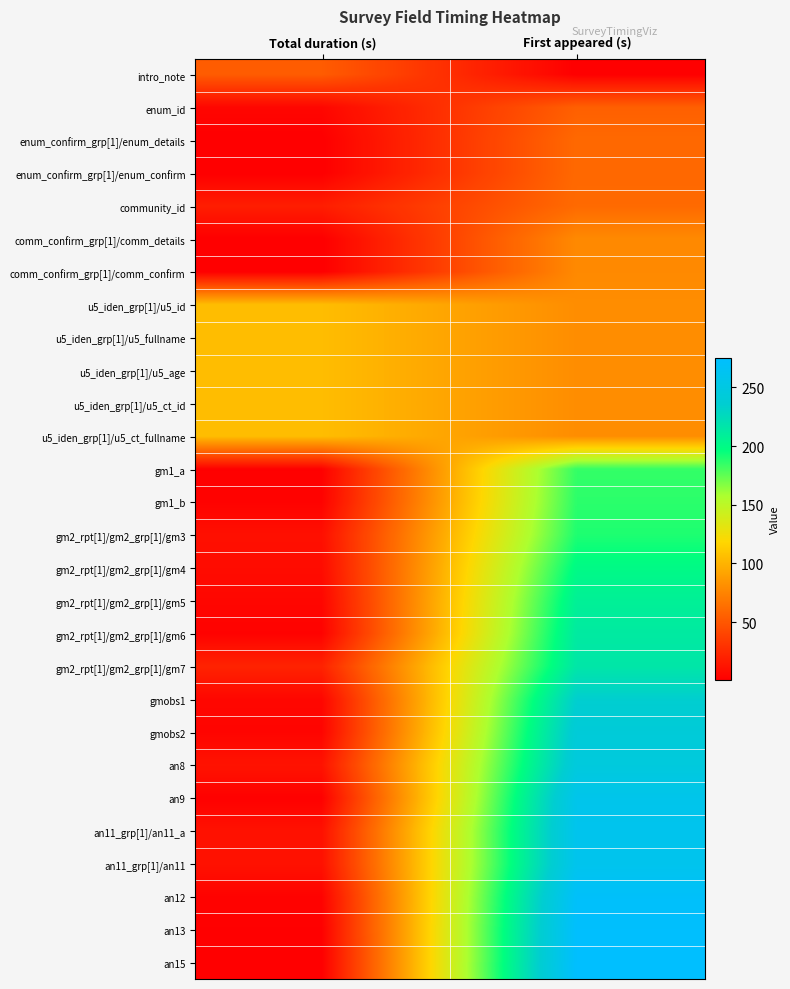

Rank the series at Total duration (s) from lowest to highest value.

enum_confirm_grp[1]/enum_details, enum_confirm_grp[1]/enum_confirm, comm_confirm_grp[1]/comm_details, comm_confirm_grp[1]/comm_confirm, an15, gm1_a, an9, an13, gm1_b, gm2_rpt[1]/gm2_grp[1]/gm6, an12, gmobs2, enum_id, gm2_rpt[1]/gm2_grp[1]/gm5, gmobs1, gm2_rpt[1]/gm2_grp[1]/gm4, gm2_rpt[1]/gm2_grp[1]/gm3, an11_grp[1]/an11_a, an11_grp[1]/an11, an8, community_id, gm2_rpt[1]/gm2_grp[1]/gm7, intro_note, u5_iden_grp[1]/u5_id, u5_iden_grp[1]/u5_fullname, u5_iden_grp[1]/u5_age, u5_iden_grp[1]/u5_ct_id, u5_iden_grp[1]/u5_ct_fullname